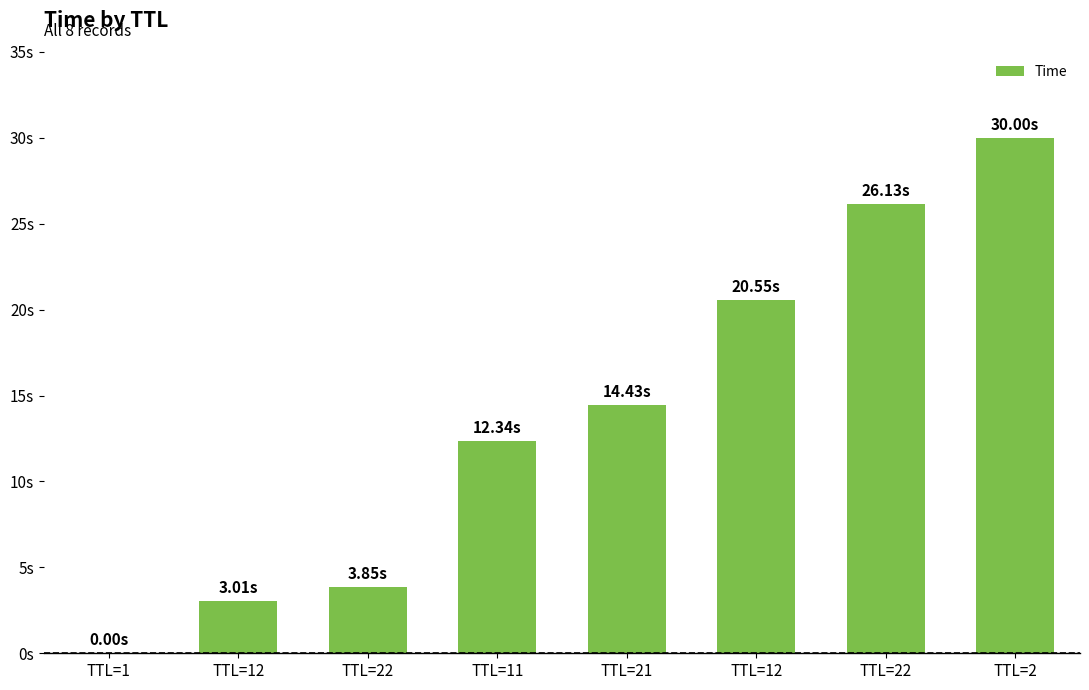

Are the bars horizontal?

No